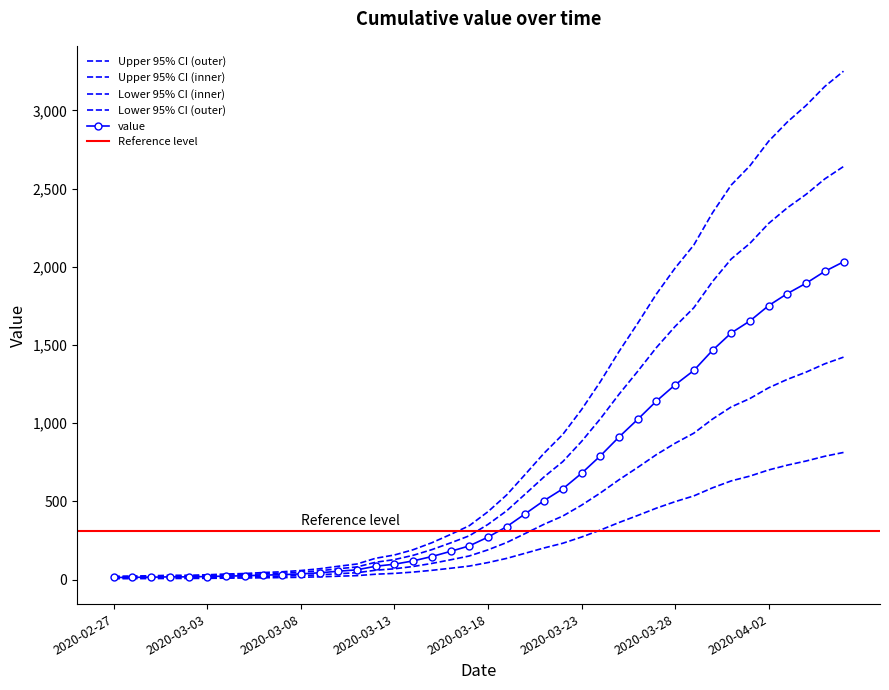

The chart shows a value of 162.0 at 2020-03-11. True or false?

False